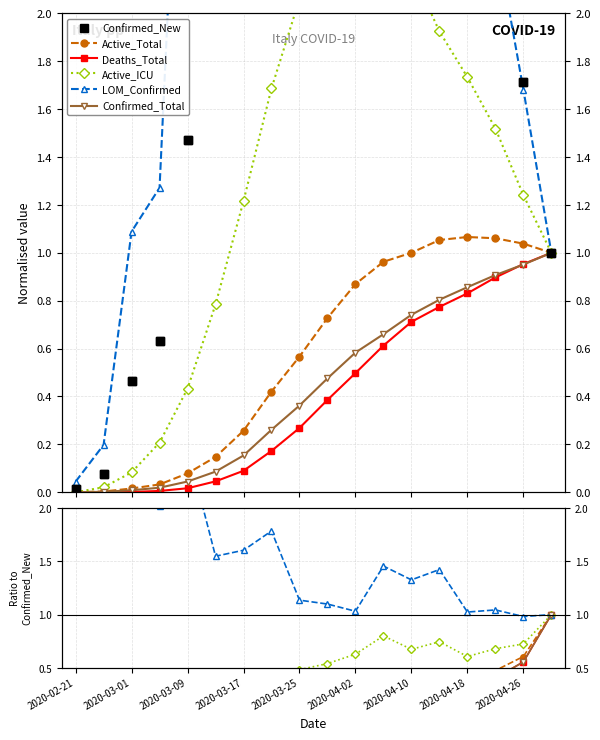

At 2020-03-01, list the series in order from smallest to largest.

Deaths_Total, Confirmed_Total, Active_Total, Active_ICU, Confirmed_New, LOM_Confirmed